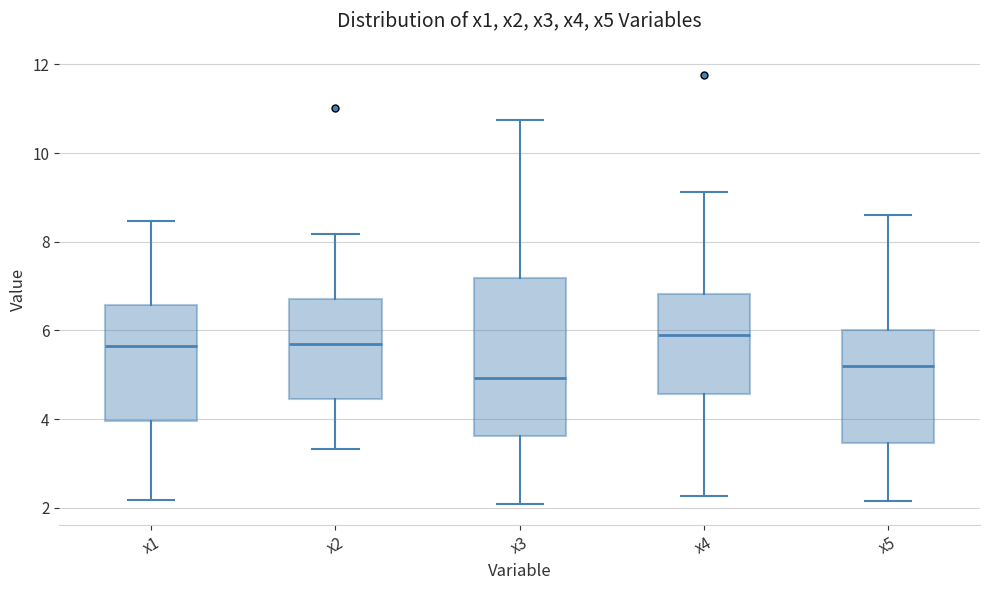

Which box is the tallest, from its lower edge to its upper edge?

x3